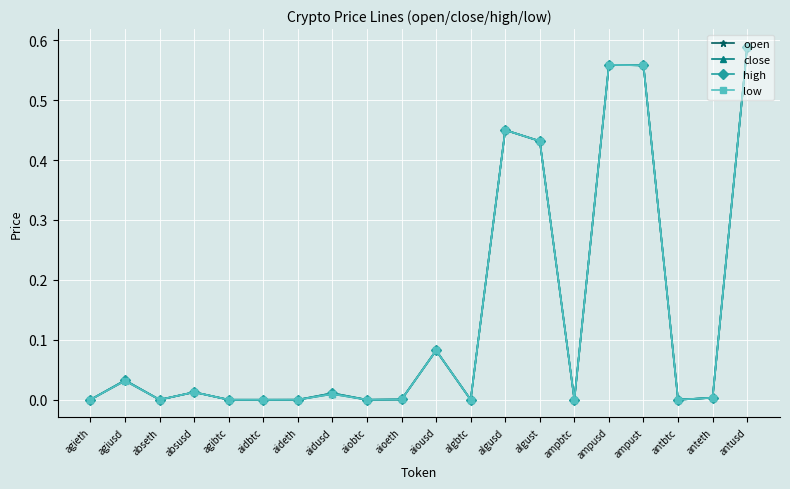

The high series shows 0.0 at aiobtc. True or false?

True